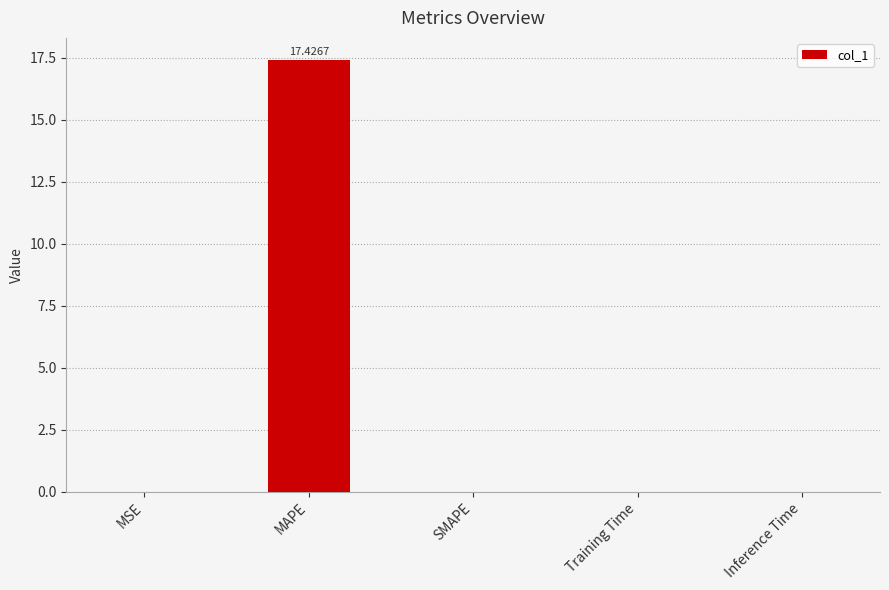

What is the sum of all values?

17.4